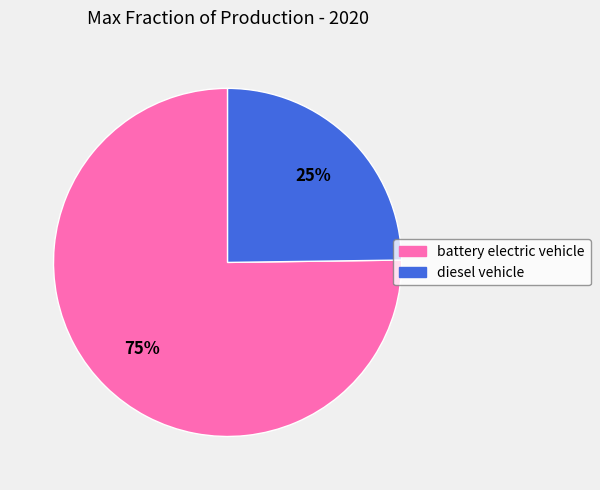

Rank the categories by value from highest to lowest.

battery electric vehicle, diesel vehicle